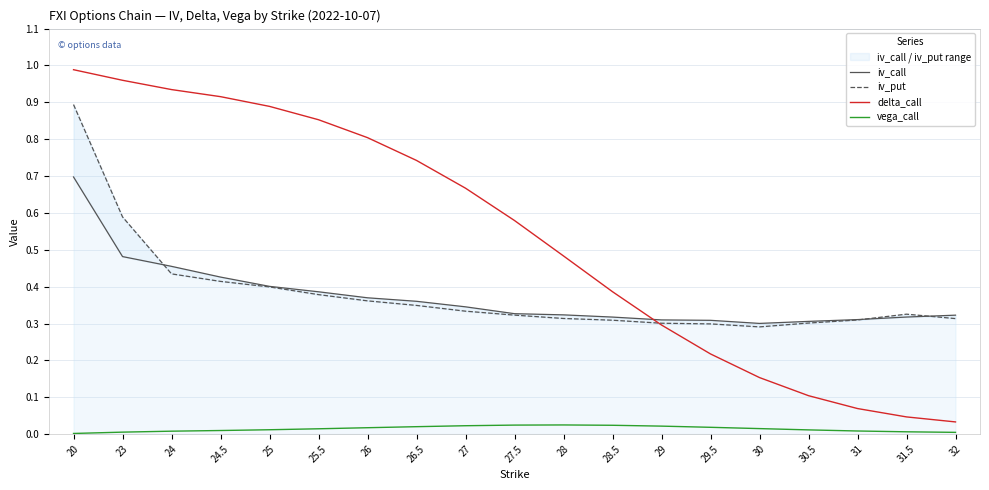

What is the total value across all series at 20?

2.6